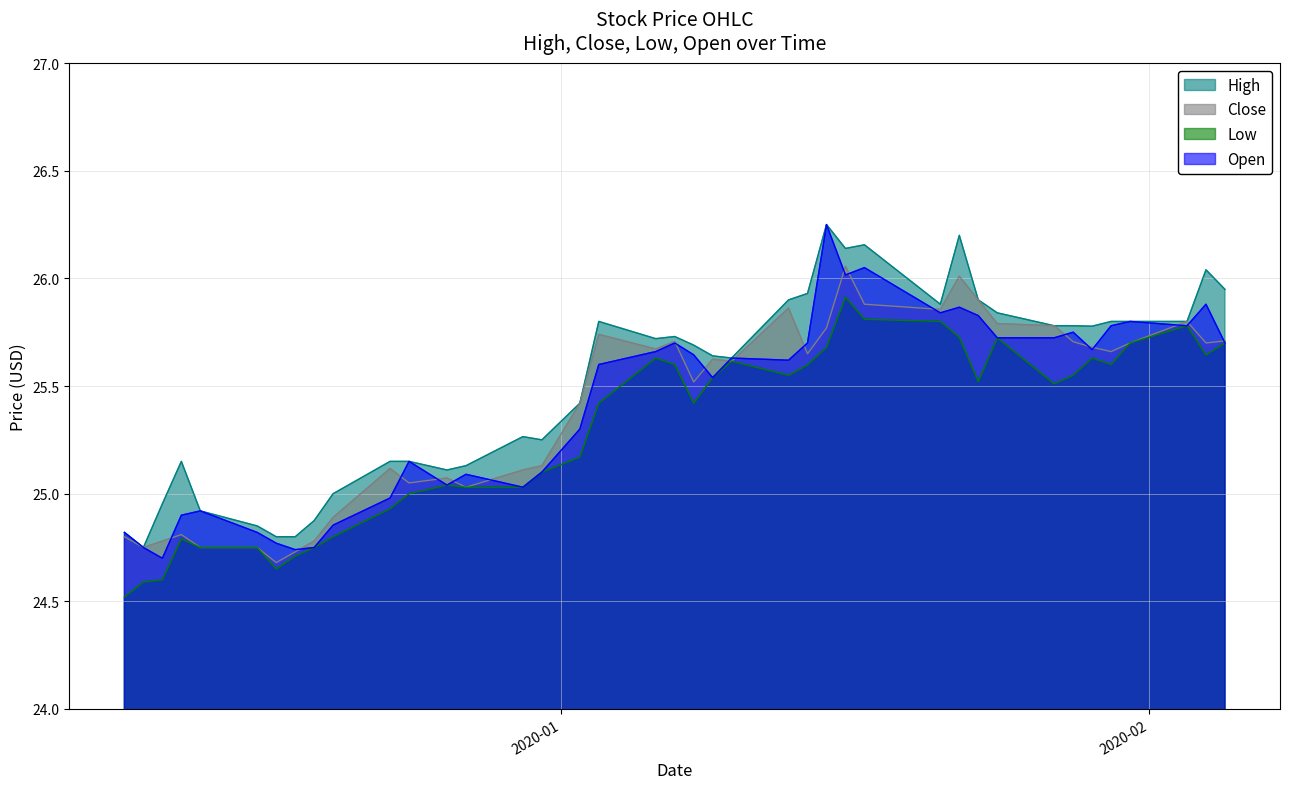

True or false: Open has more than 0 interior local peaks.

True